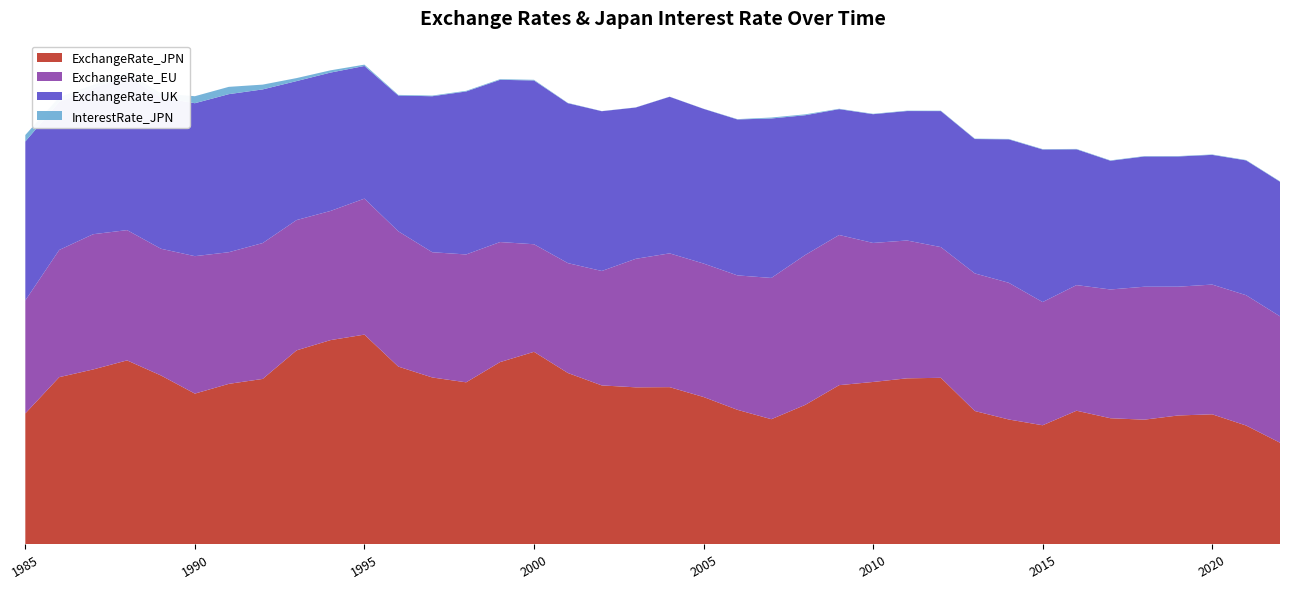

Reading left to right, transcribe all the data shown in this chart.

ExchangeRate_JPN: 1985=100.7	1986=128.6	1987=134.6	1988=141.6	1989=129.9	1990=116.0	1991=123.5	1992=127.3	1993=149.3	1994=157.2	1995=161.4	1996=136.8	1997=128.4	1998=124.7	1999=140.2	2000=148.2	2001=131.8	2002=122.3	2003=120.8	2004=120.9	2005=113.3	2006=103.5	2007=96.2	2008=107.3	2009=122.5	2010=124.9	2011=127.7	2012=128.1	2013=102.5	2014=96.0	2015=91.5	2016=102.8	2017=97.0	2018=95.9	2019=99.1	2020=100.0	2021=91.3	2022=78.1
ExchangeRate_EU: 1985=87.1	1986=98.0	1987=104.2	1988=100.4	1989=97.7	1990=106.0	1991=101.5	1992=104.7	1993=100.4	1994=99.6	1995=104.8	1996=104.3	1997=96.5	1998=98.6	1999=92.5	2000=82.9	2001=84.7	2002=88.2	2003=99.1	2004=103.1	2005=102.9	2006=103.6	2007=108.9	2008=115.6	2009=115.8	2010=107.2	2011=106.3	2012=100.8	2013=106.1	2014=105.4	2015=95.0	2016=96.8	2017=99.3	2018=102.5	2019=99.3	2020=100.0	2021=100.5	2022=97.4
ExchangeRate_UK: 1985=122.6	1986=114.2	1987=112.6	1988=119.1	1989=116.6	1990=117.9	1991=121.9	1992=118.5	1993=107.1	1994=106.7	1995=102.3	1996=104.7	1997=120.2	1998=125.6	1999=125.1	2000=126.3	2001=123.3	2002=123.2	2003=116.6	2004=120.7	2005=119.2	2006=120.2	2007=122.9	2008=107.7	2009=97.0	2010=99.3	2011=99.8	2012=104.8	2013=103.6	2014=110.6	2015=117.6	2016=104.7	2017=99.2	2018=100.4	2019=100.4	2020=100.0	2021=103.9	2022=103.8
InterestRate_JPN: 1985=5.0	1986=3.6	1987=2.5	1988=2.5	1989=3.2	1990=5.4	1991=5.6	1992=3.7	1993=2.3	1994=1.8	1995=1.0	1996=0.5	1997=0.5	1998=0.5	1999=0.5	2000=0.5	2001=0.2	2002=0.1	2003=0.1	2004=0.1	2005=0.1	2006=0.2	2007=0.7	2008=0.7	2009=0.3	2010=0.3	2011=0.3	2012=0.3	2013=0.3	2014=0.3	2015=0.3	2016=0.3	2017=0.3	2018=0.3	2019=0.3	2020=0.3	2021=0.3	2022=0.3